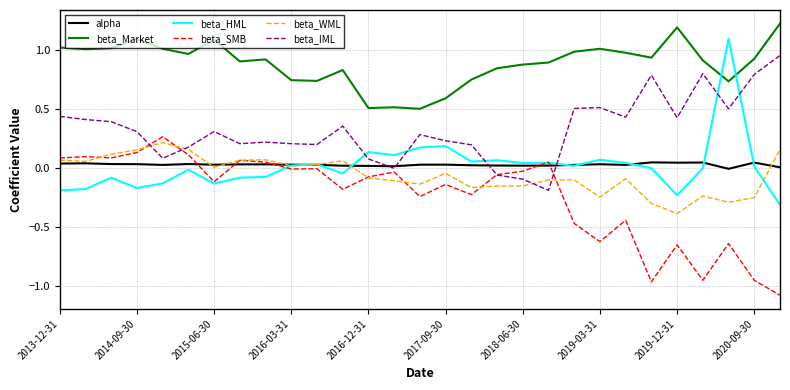

In alpha, how many points are higher than both neighbors (excluding endpoints)?

8